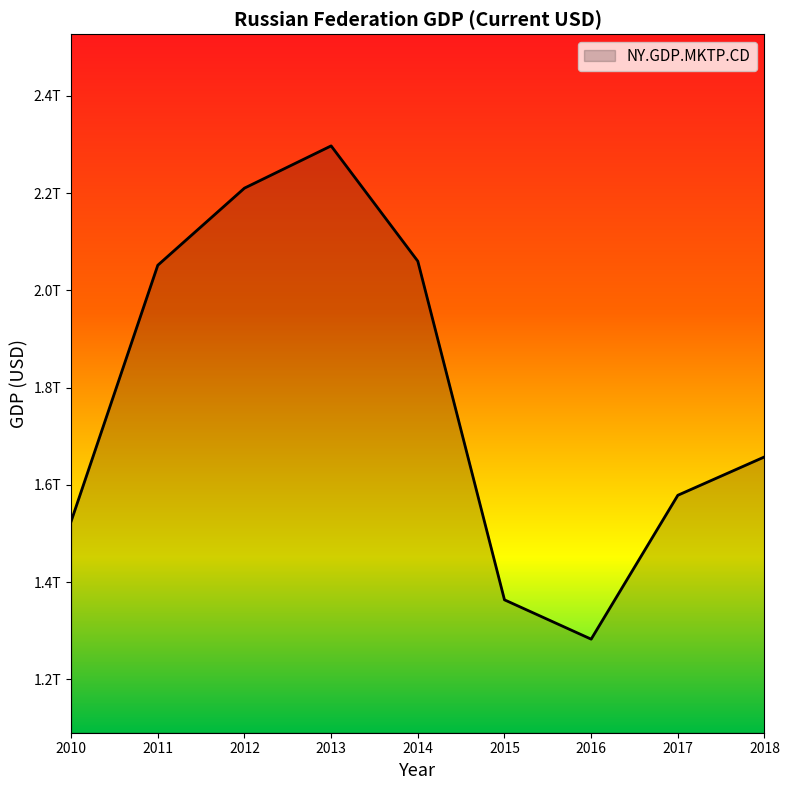

At which label does the data first exceed 1657554647149?

2011